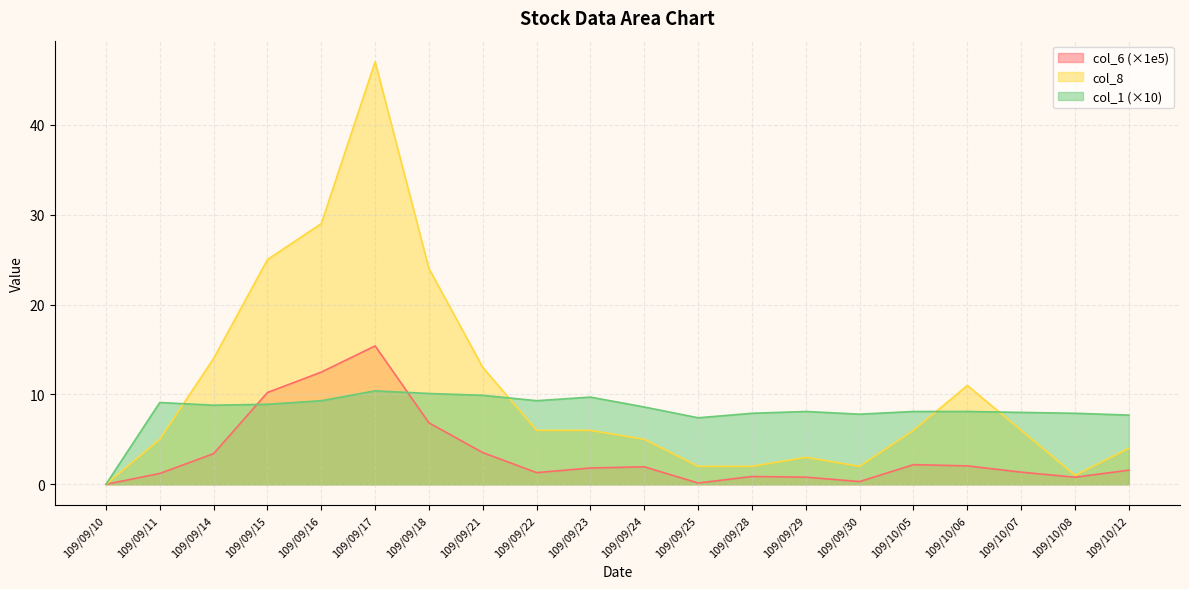

Which category has the lowest value in the col_6 series?

109/09/10